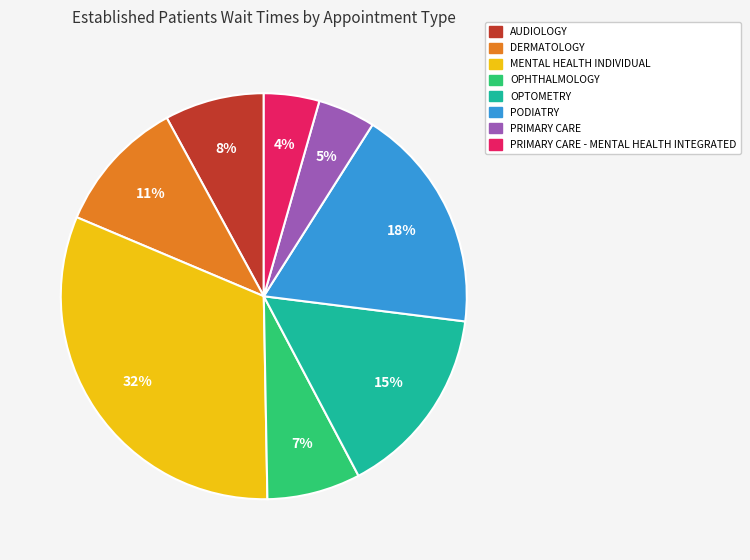

How many slices are in this pie chart?

8